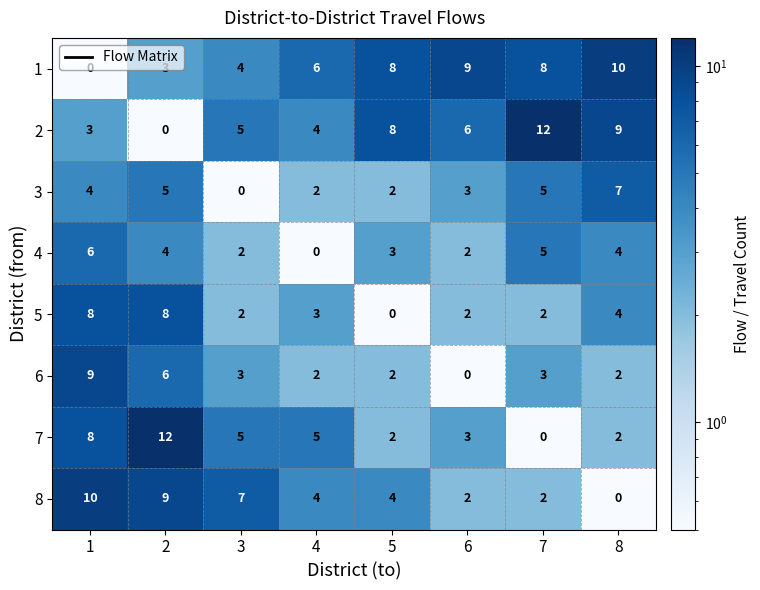

At how many categories does at least one series exceed 1?

8